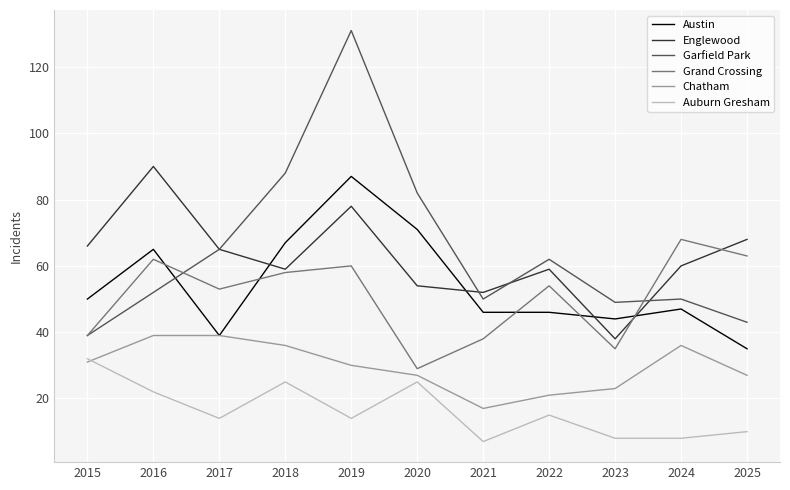

How many values in the Chatham series are below 30?

5